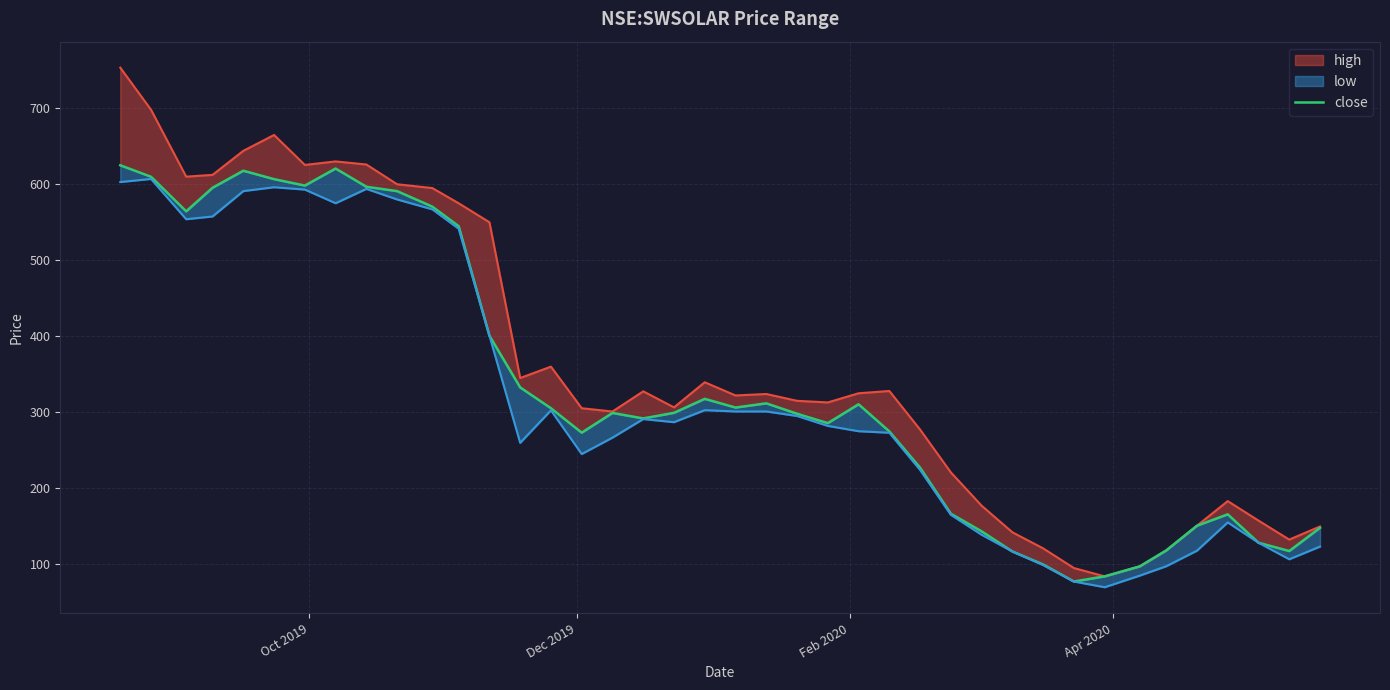

Reading left to right, extract all data points from this chart.

625.0	609.8	564.3	595.4	617.8	606.7	598.2	620.7	596.7	591.0	570.5	544.8	400.7	332.6	305.2	273.1	299.0	291.9	299.2	317.6	306.1	311.7	298.0	285.6	310.5	274.8	226.9	166.4	143.2	116.8	99.7	77.2	84.0	97.2	118.1	150.6	165.6	128.2	117.3	147.9